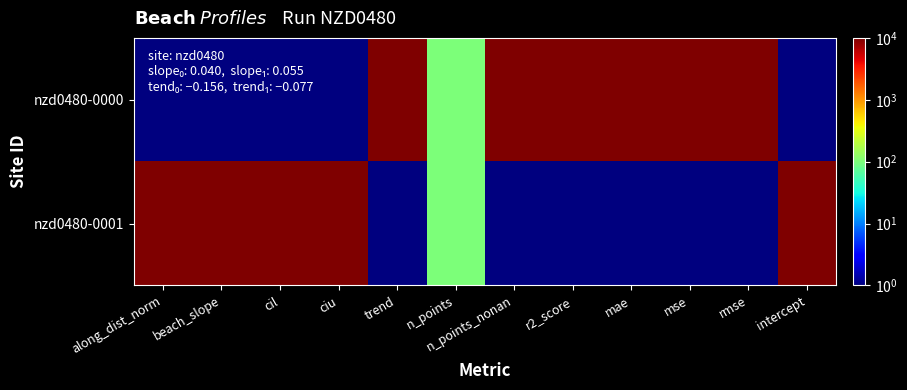

Rank the series at cil from highest to lowest value.

nzd0480-0001, nzd0480-0000